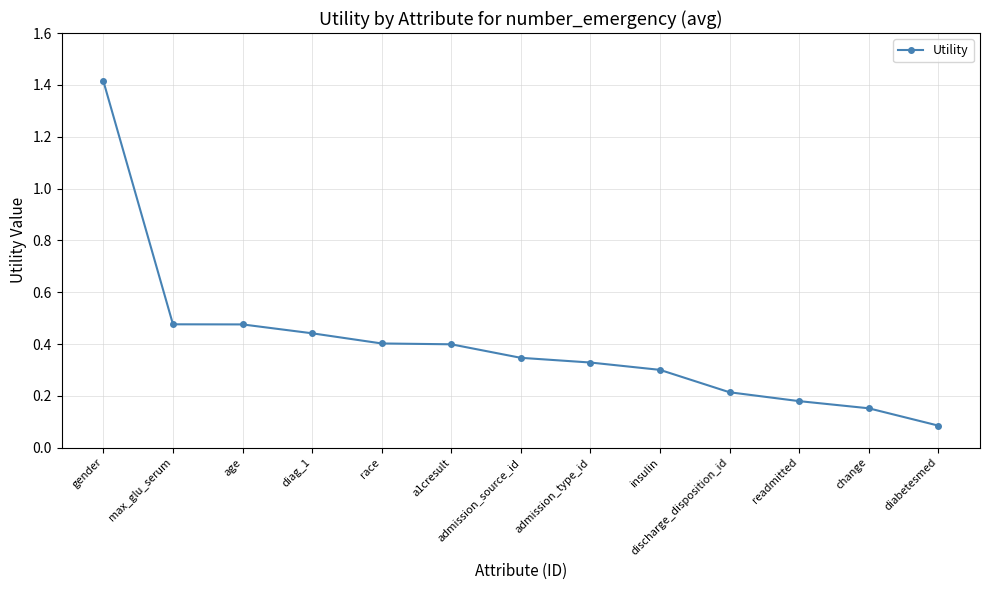

True or false: the data shows 0.1 at discharge_disposition_id.

False